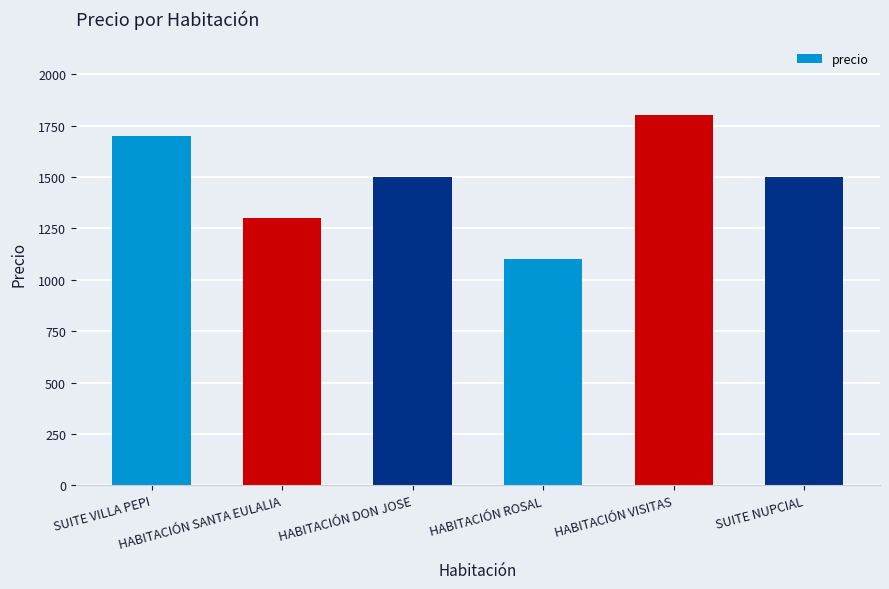

The value at HABITACIÓN ROSAL is 1968. True or false?

False